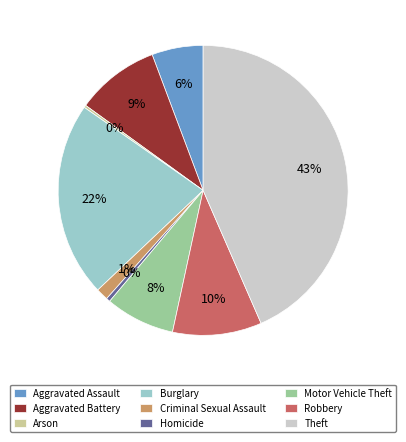

What is the largest slice in the pie chart?

Theft